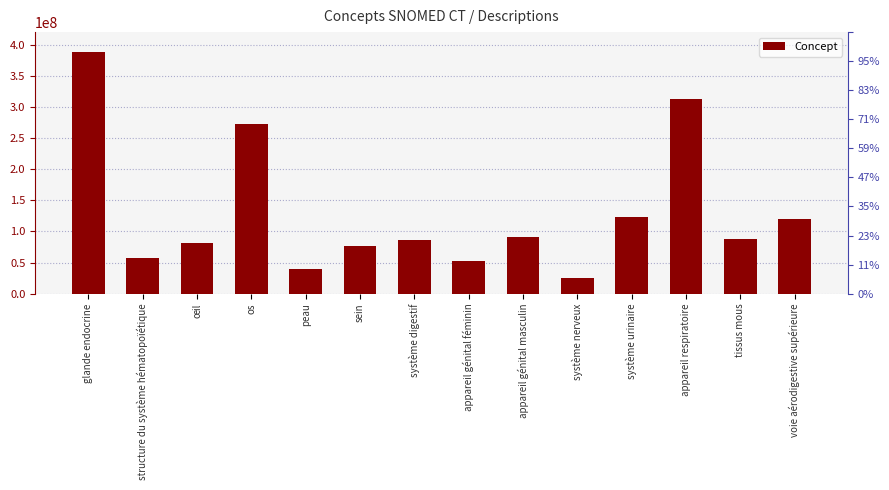

The chart shows a value of 387910009 at glande endocrine. True or false?

True